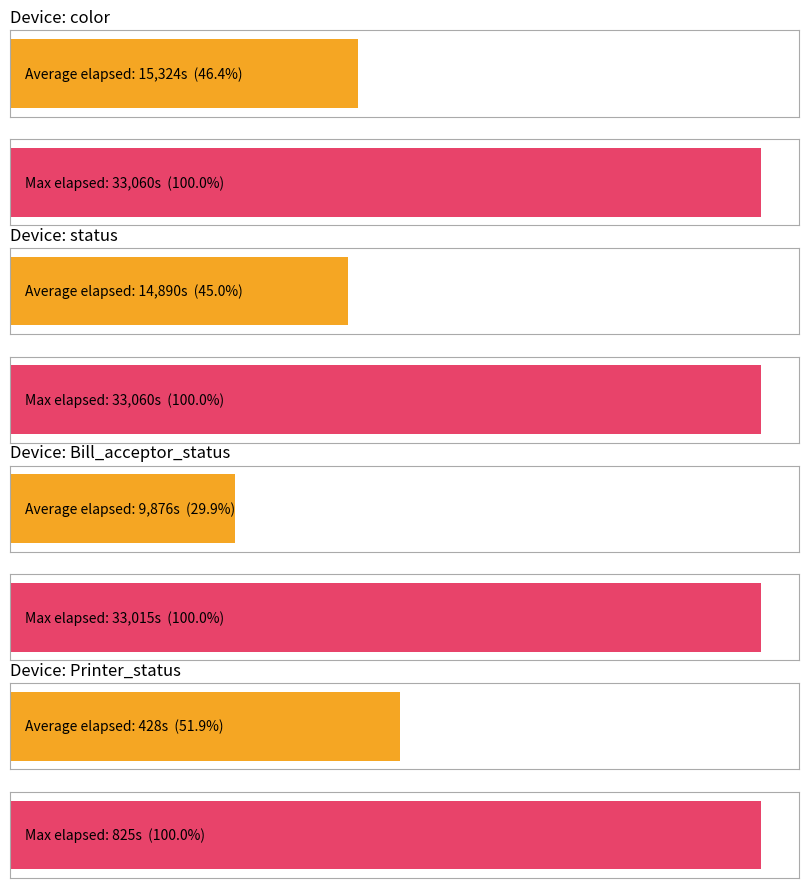

True or false: the data shows 22998 at color.

False